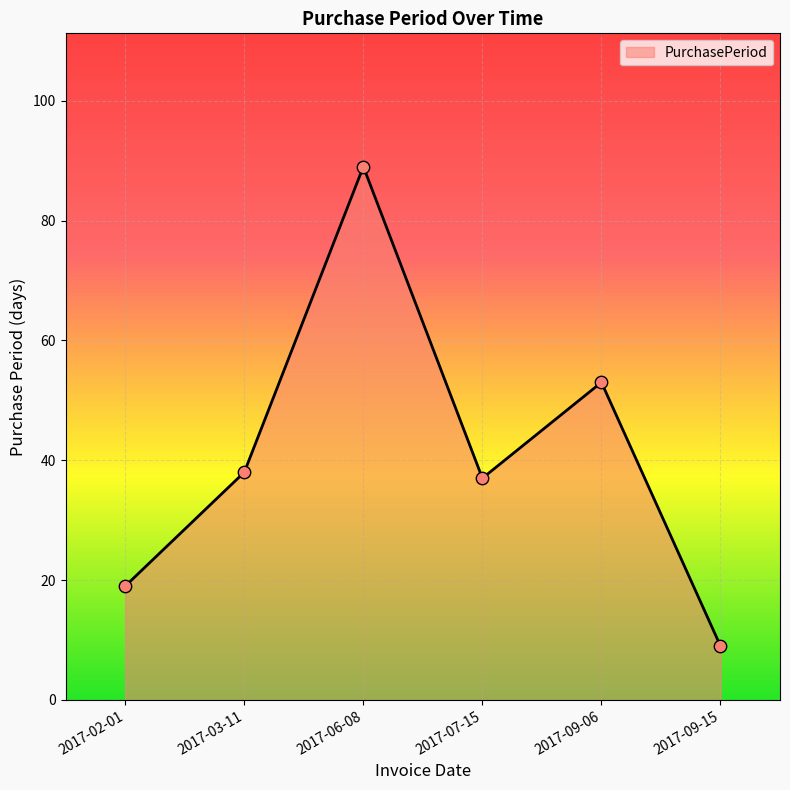

What is the change in value from 2017-06-08 to 2017-07-15?

-52